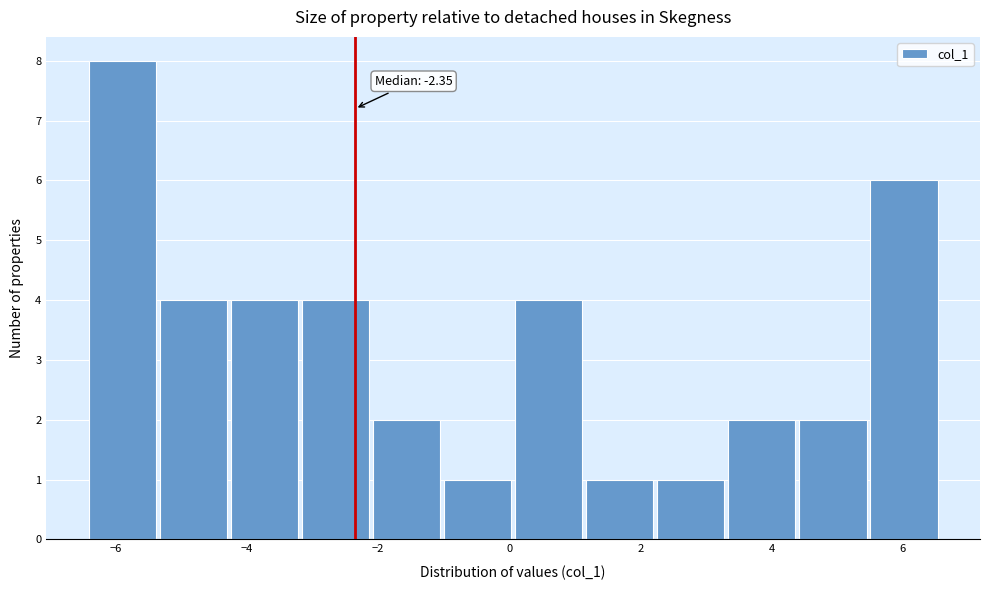

Over which range of the x-axis is the bar tallest?

-6.4 to -5.4